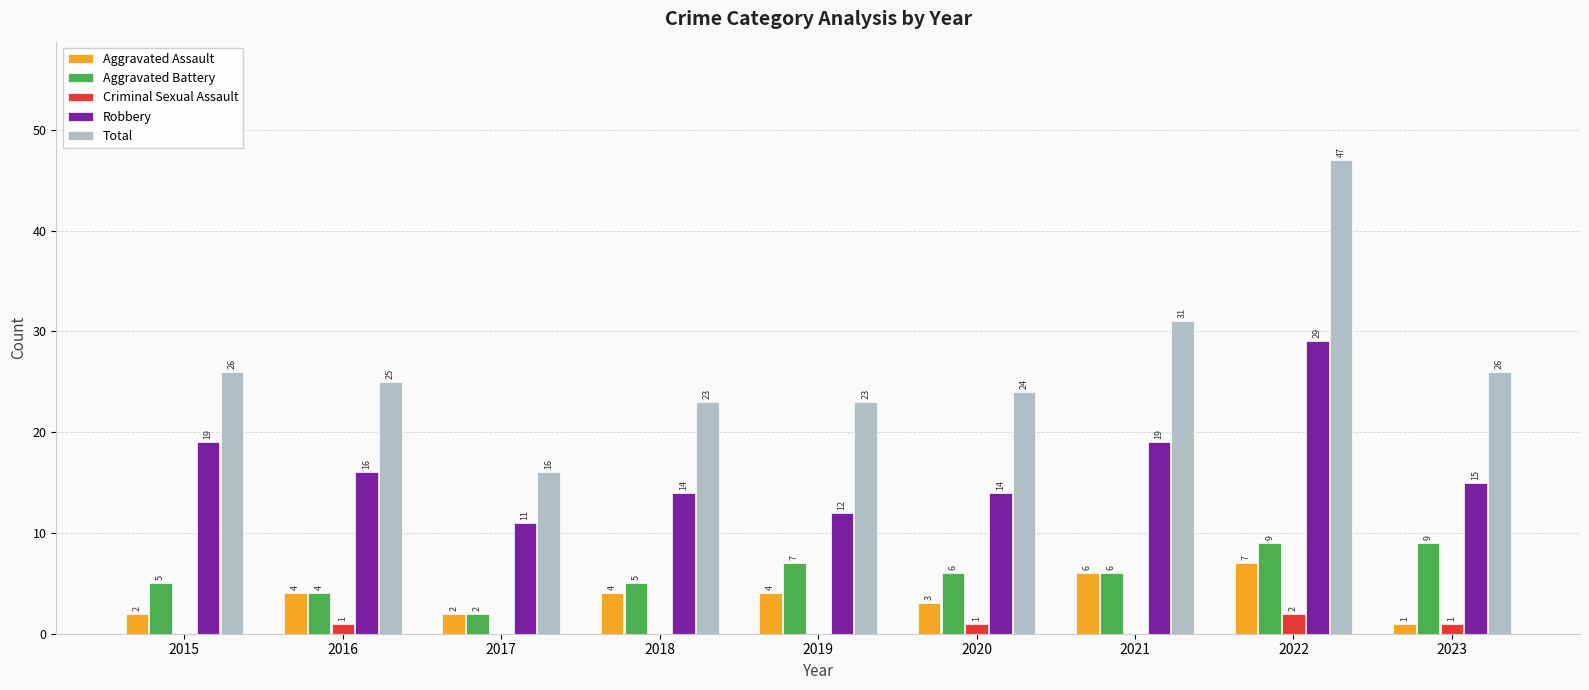

Where does the Robbery series first go above 15?

2015